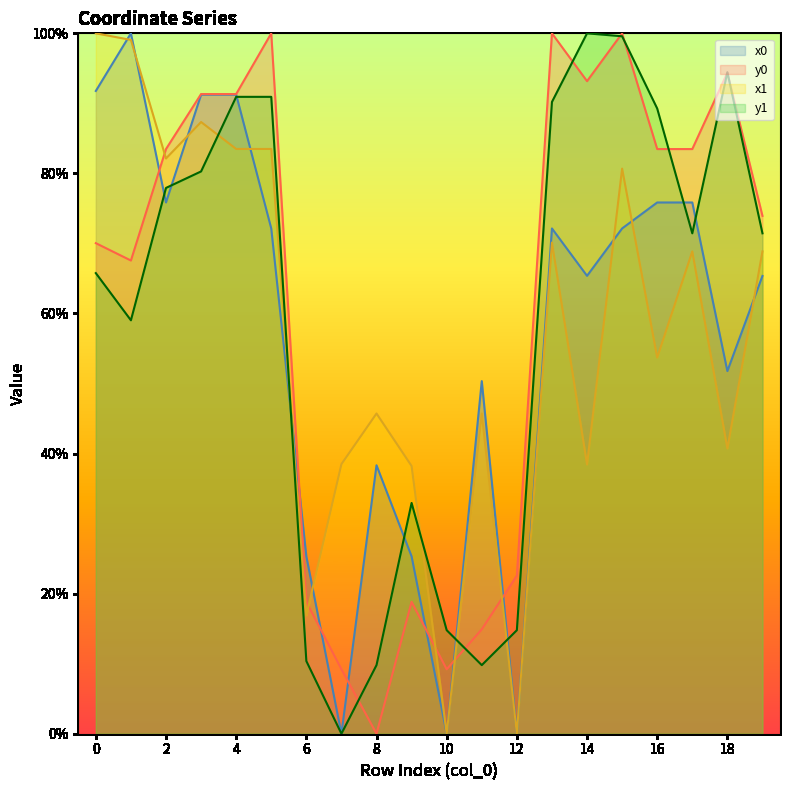

Does the chart display data point markers on the line(s)?

No